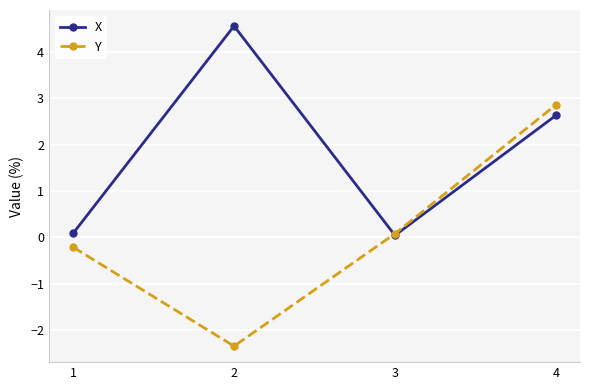

The value of X at 2 is 3.0. True or false?

False